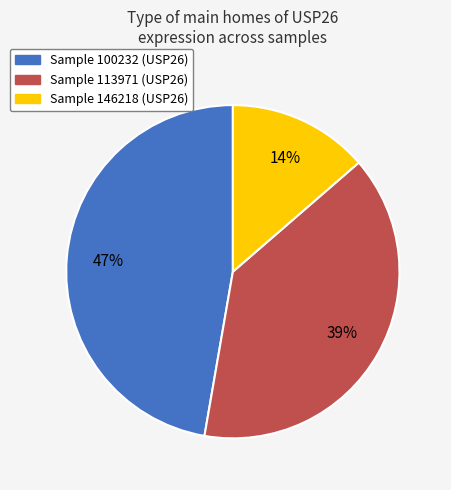

Does any single category account for the majority?

No